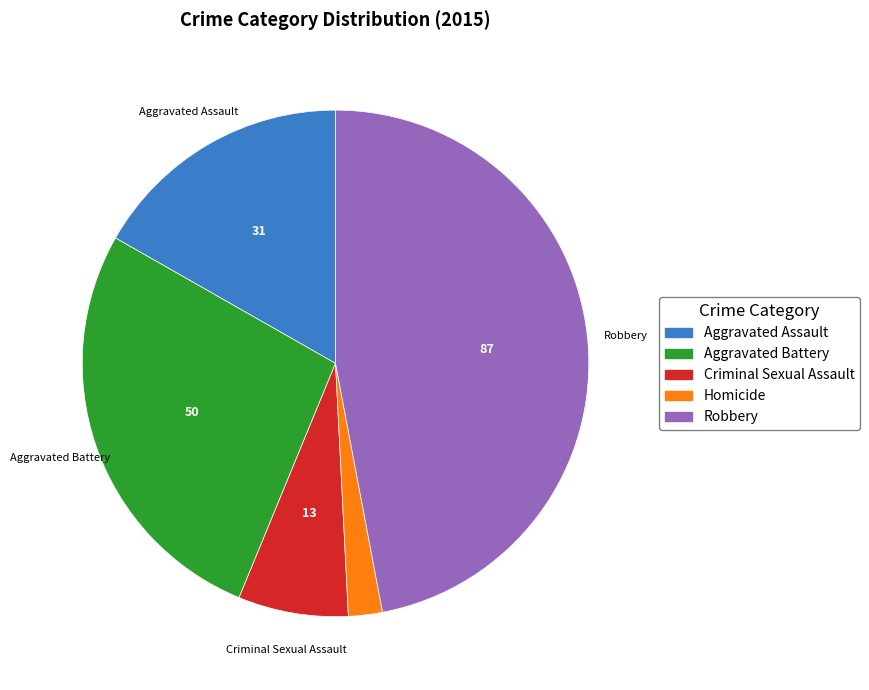

True or false: Robbery accounts for 47% of the total.

True